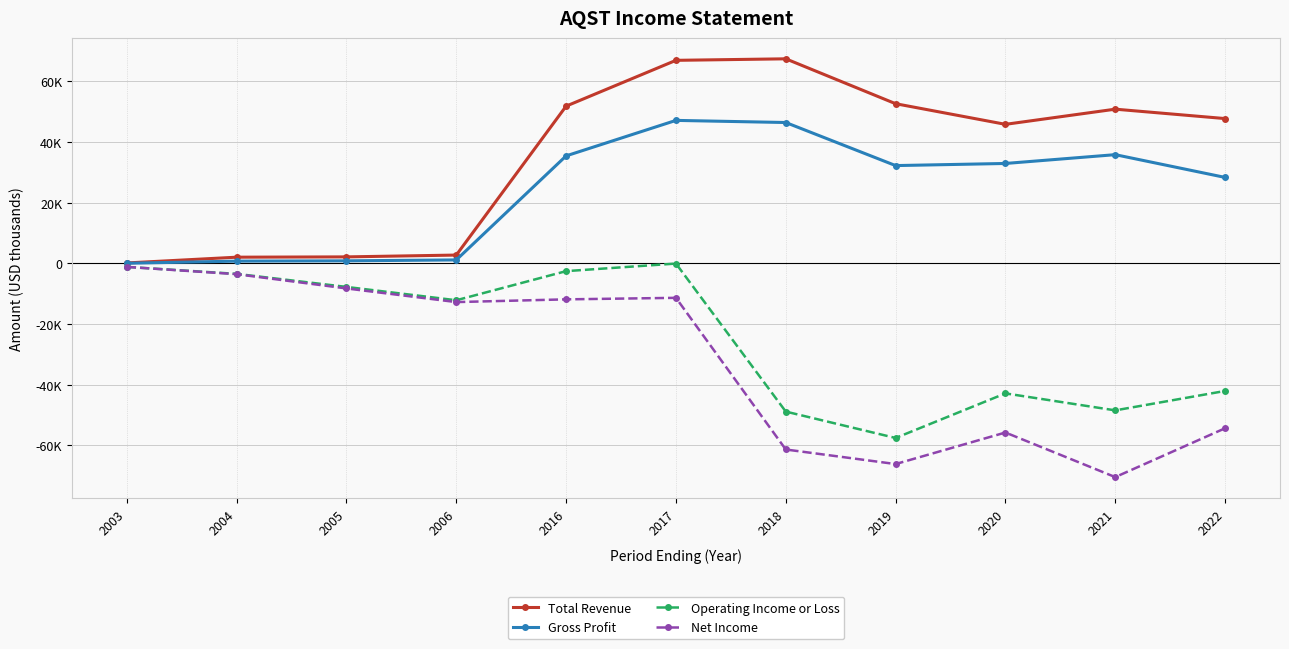

List the labels in order of Operating Income or Loss value, smallest first.

2019, 2018, 2021, 2020, 2022, 2006, 2005, 2004, 2016, 2003, 2017